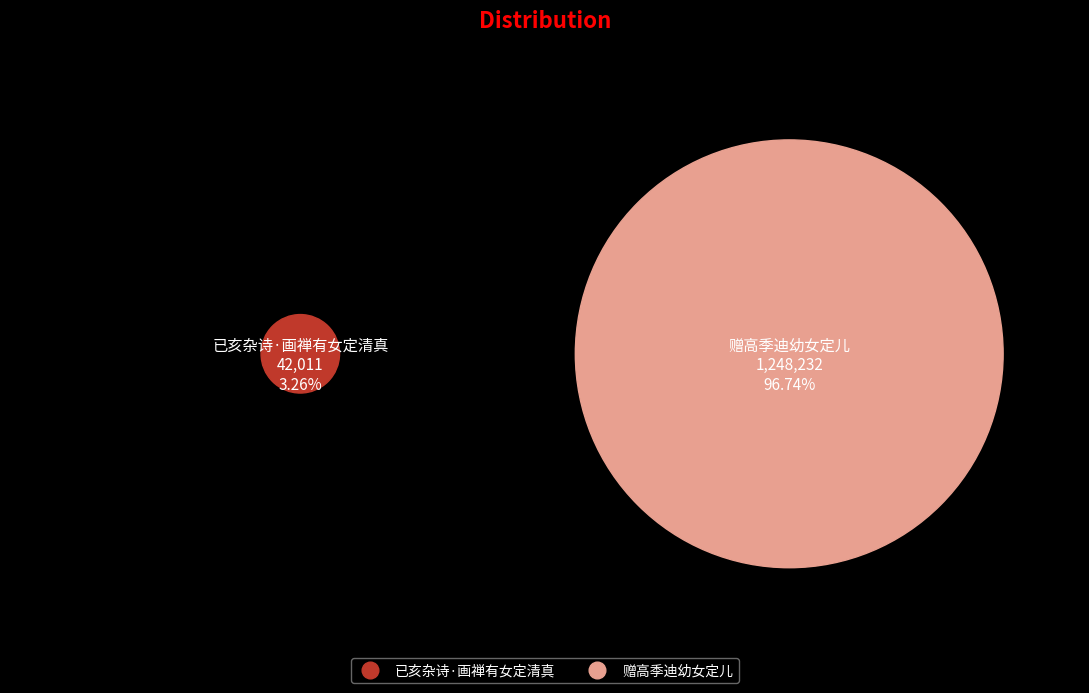

What portion of the pie excludes 赠高季迪幼女定儿?

3.3%